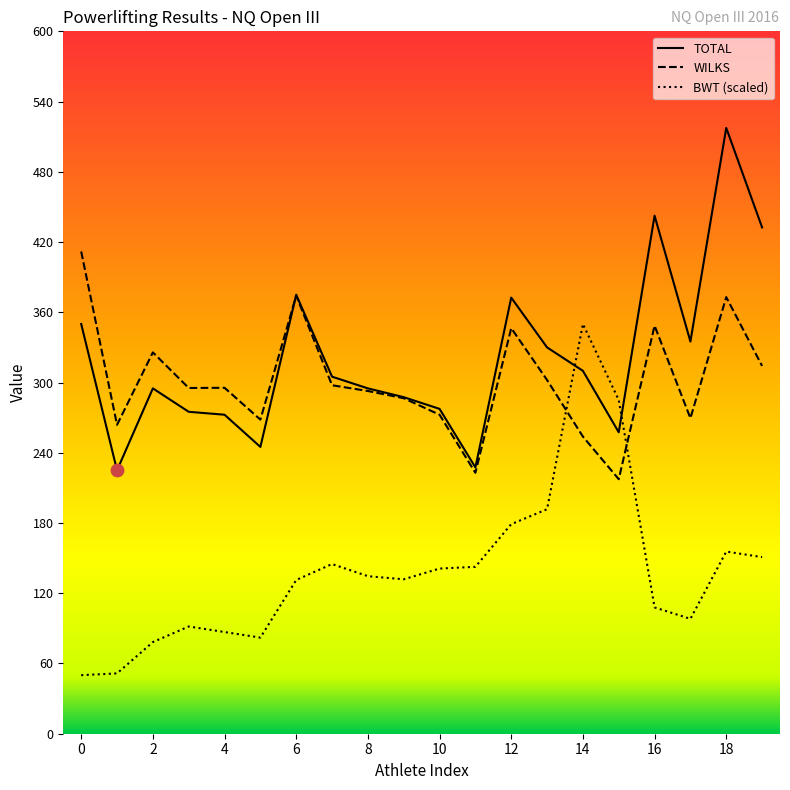

At which category is the sum across all series the highest?

18